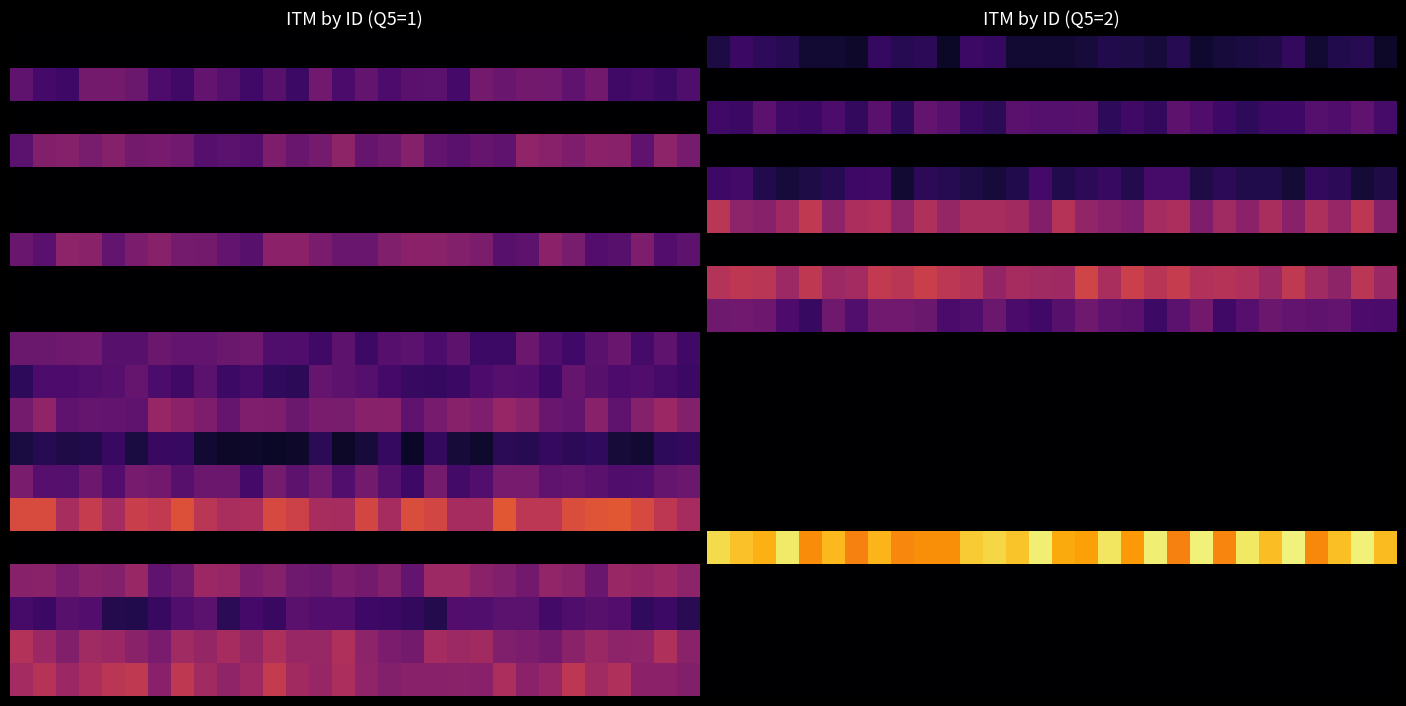

Count the number of categories in the chart.

30